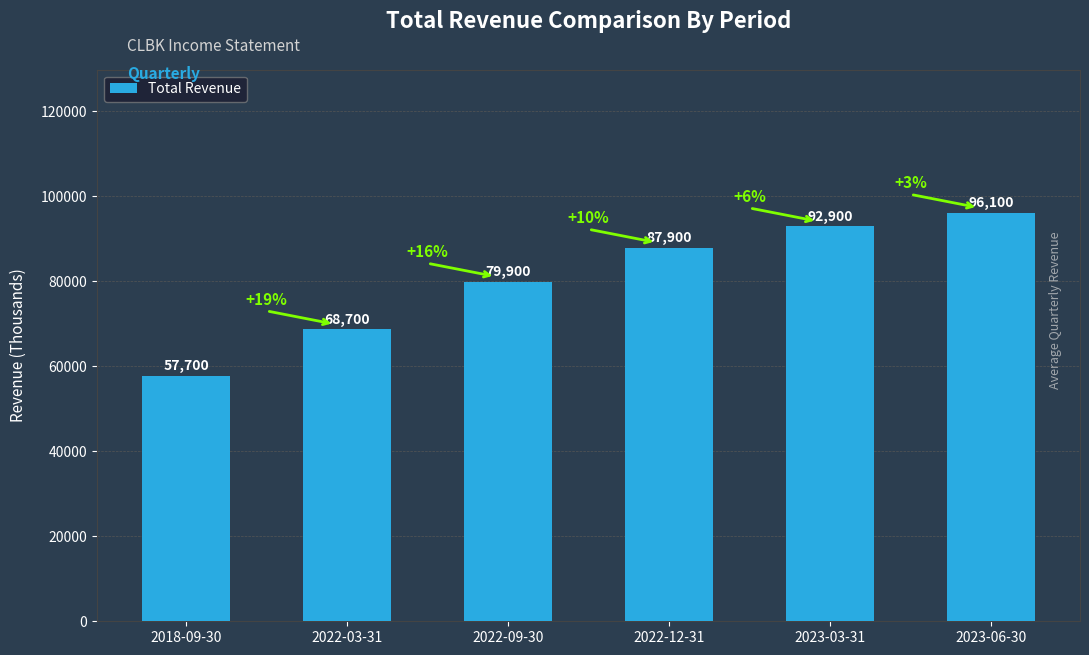

At which category does the chart reach its minimum across all series?

2018-09-30